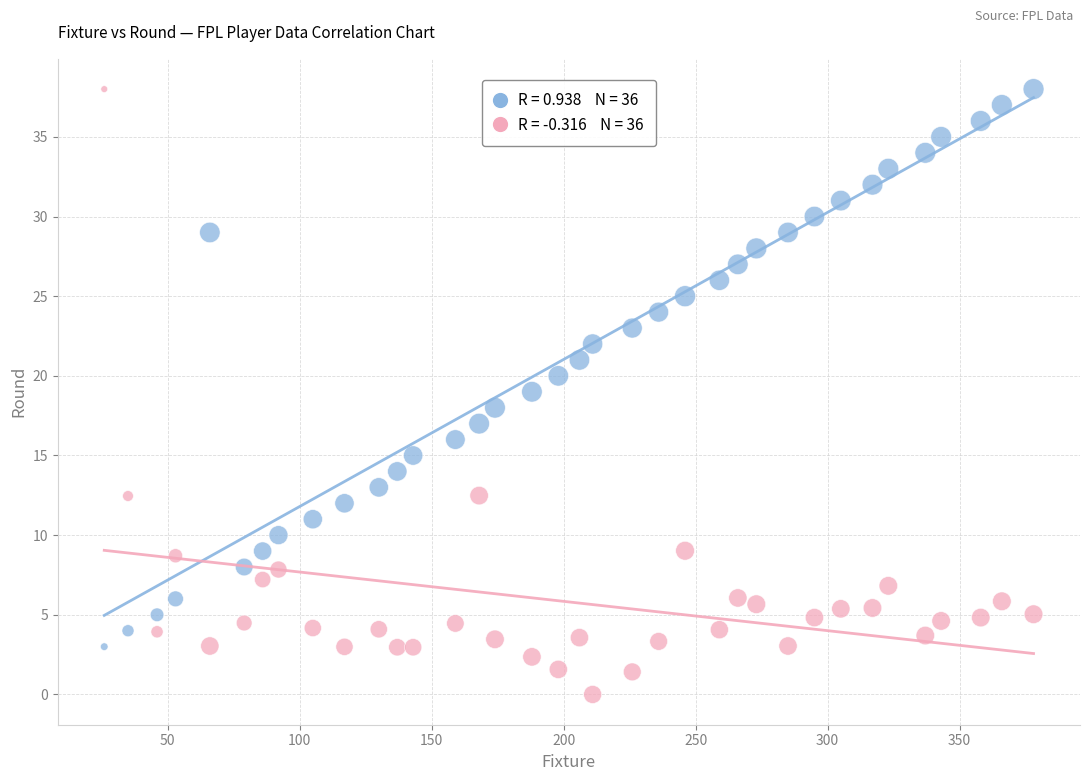

Across all data points, what is the range of Y values (max minus min)?

38.0